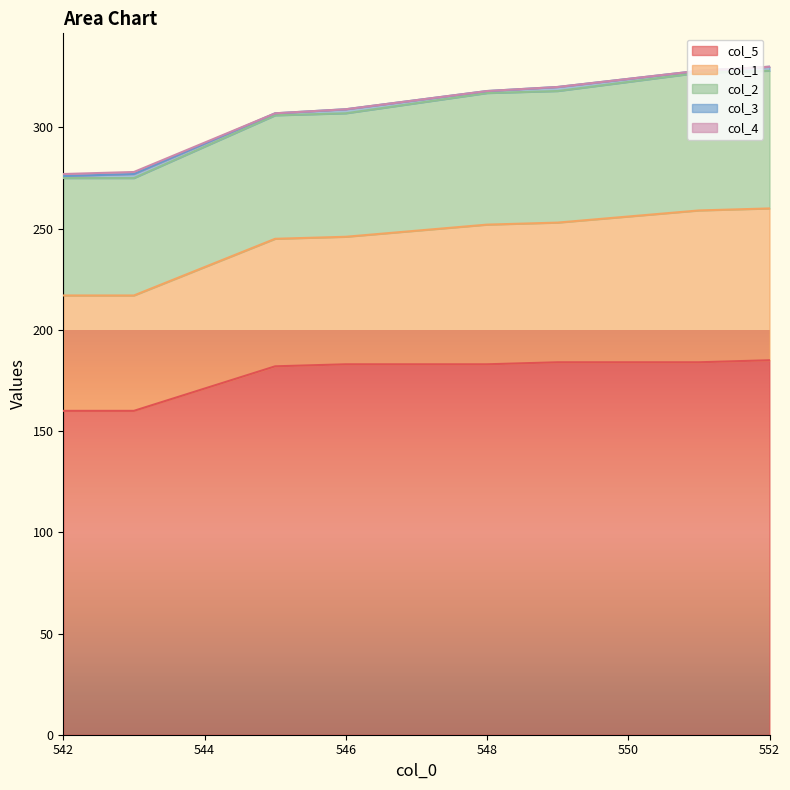

Where does the col_1 series first go above 69?

551.0